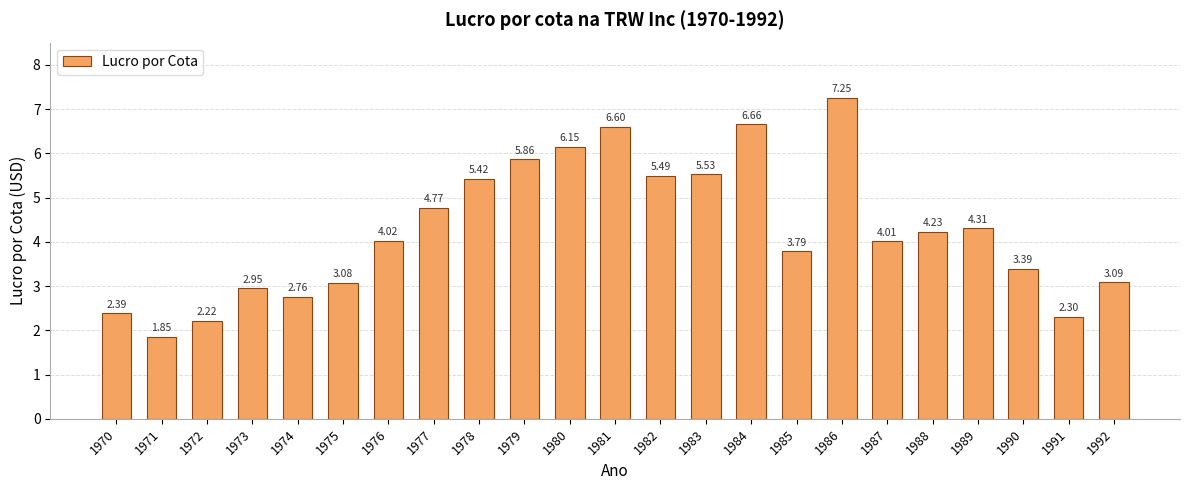

Which has a higher value, 1983 or 1989?

1983